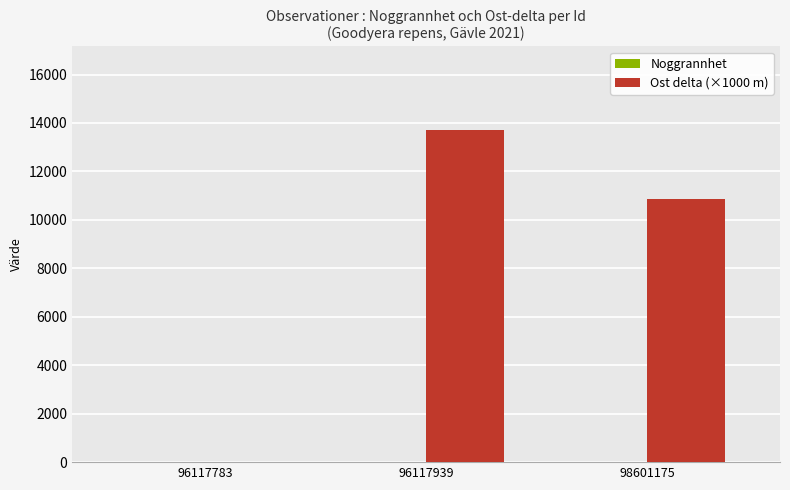

At which label is Ost delta (×1000 m) closest to 6863?

98601175